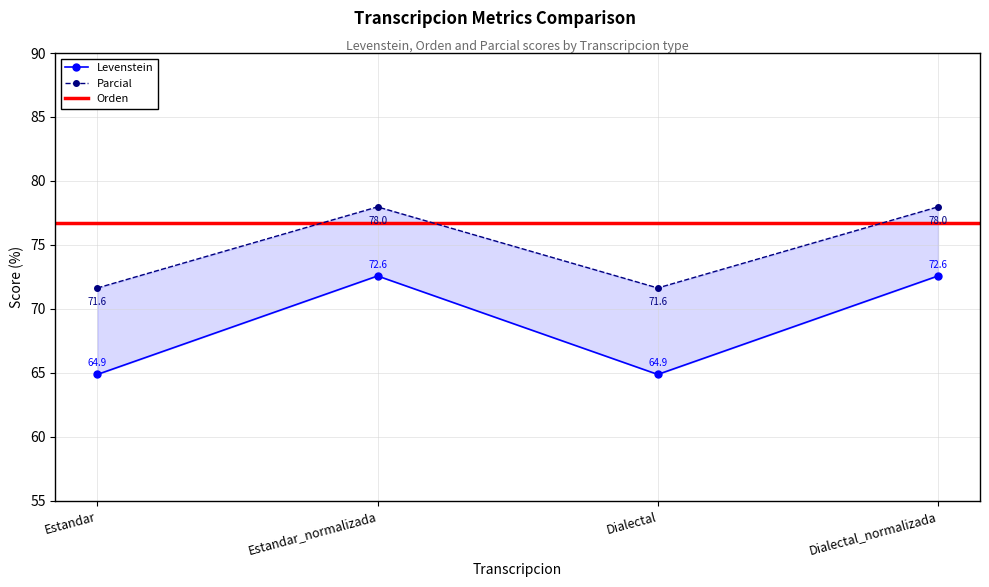

Is it true that Parcial equals 78.0 at Estandar_normalizada?

True